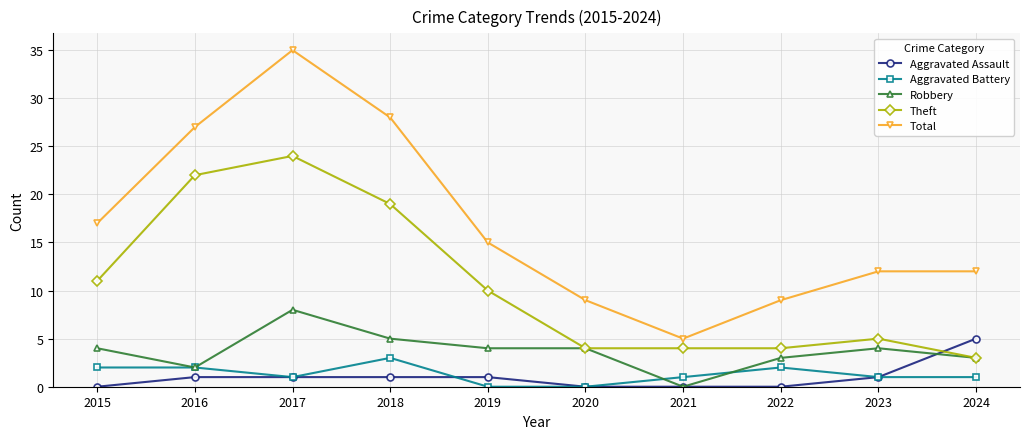

What is the approximate value of Theft at 2024, to the nearest 5?

5